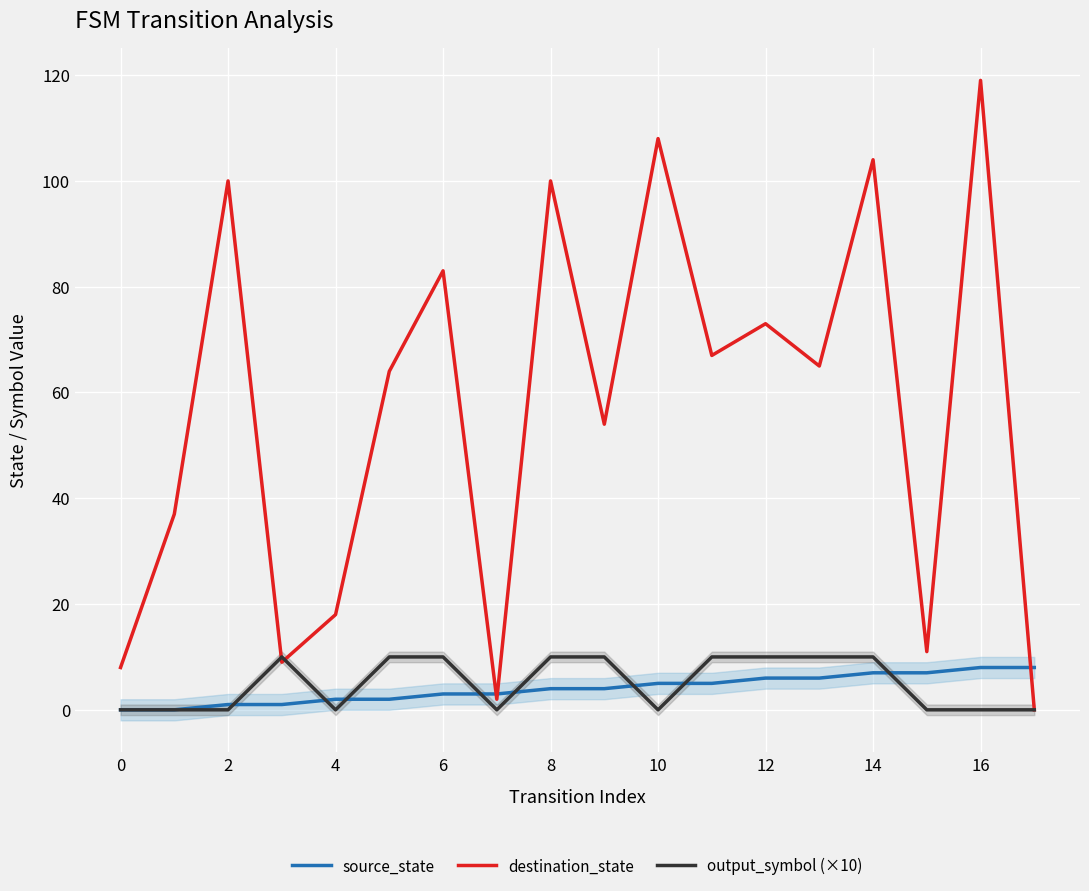

True or false: output_symbol (×10) has a value of 16 at 12.

False